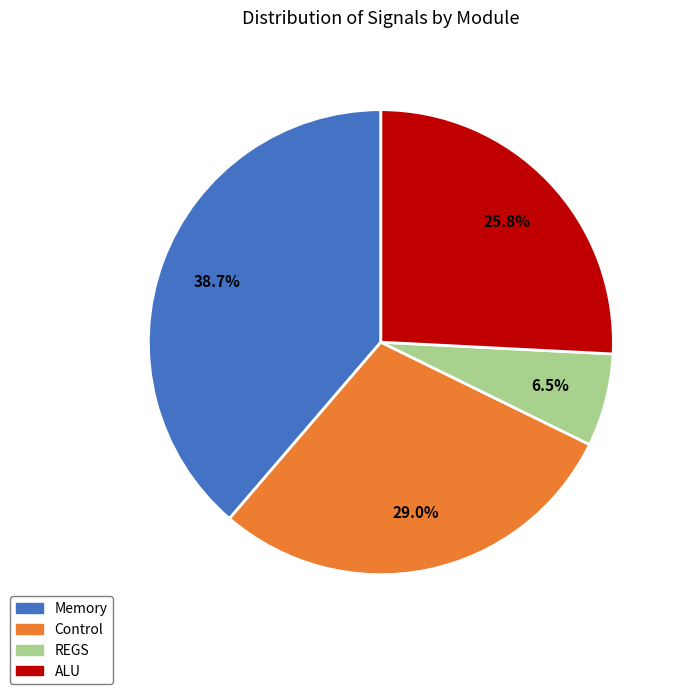

What is the ratio of the value at Memory to the value at ALU?

1.5